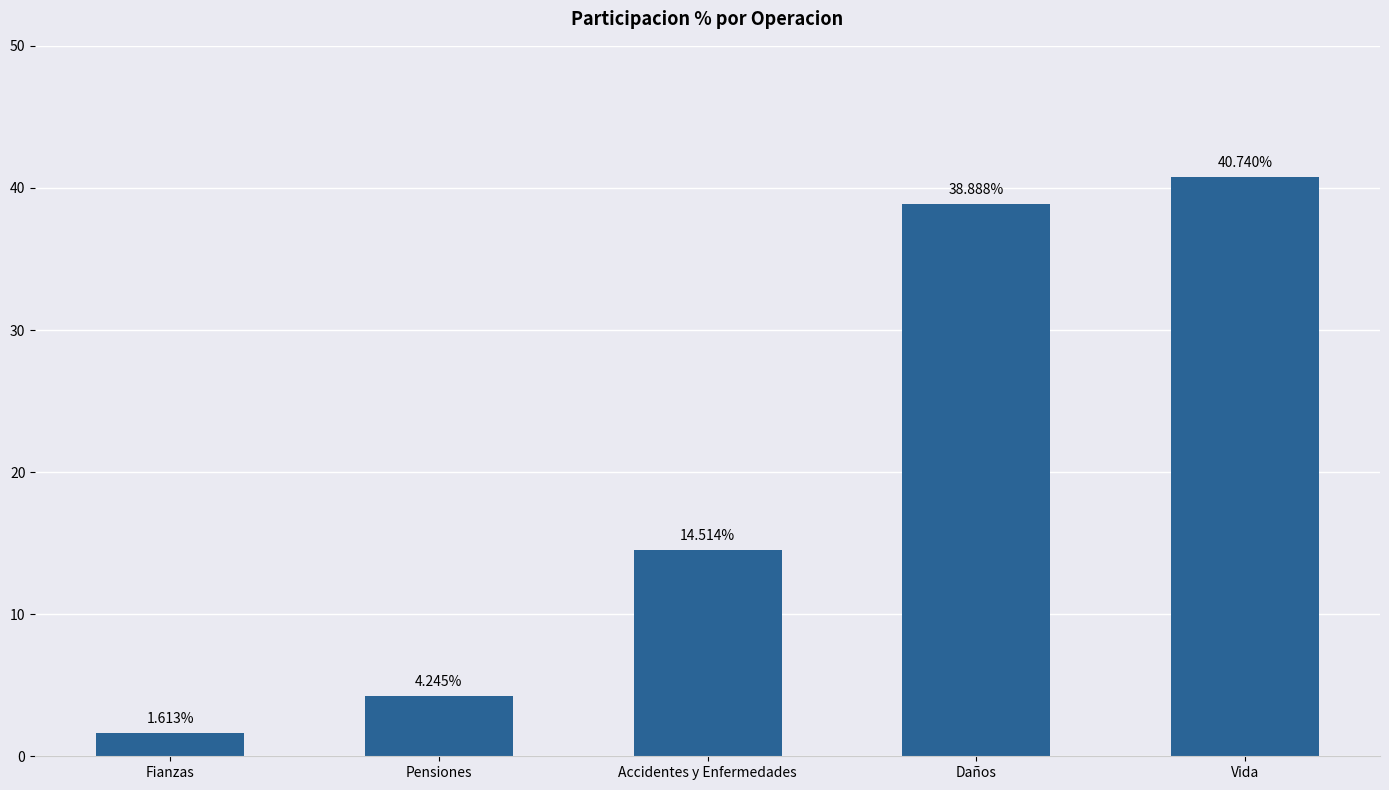

The chart shows a value of 40.7 at Vida. True or false?

True